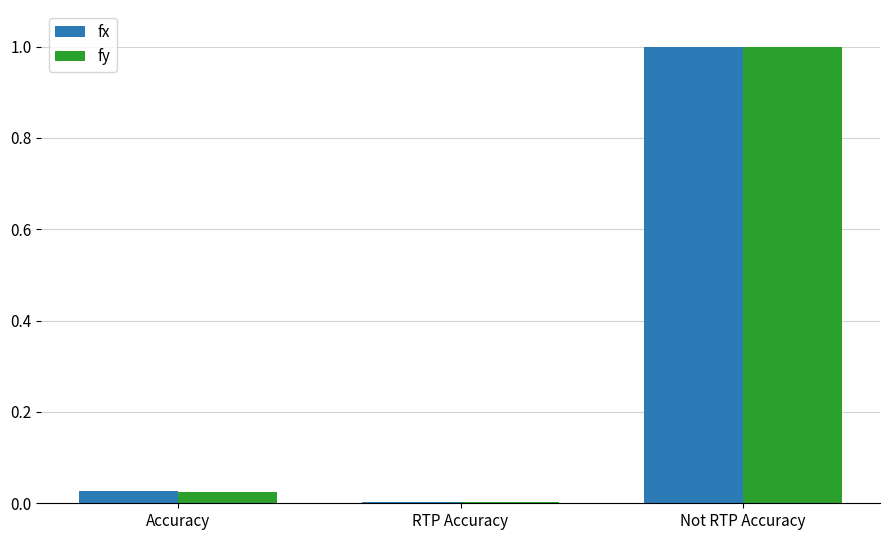

What is the maximum value shown in the chart?

1.0